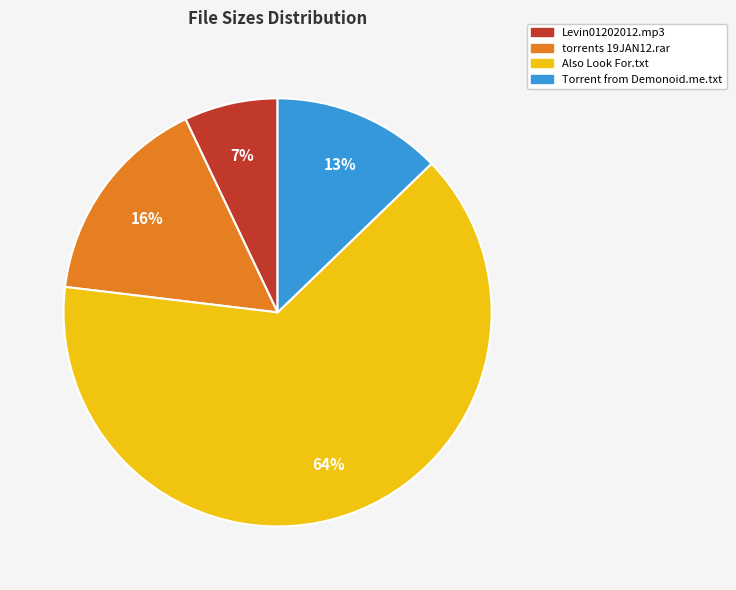

Does any single category account for the majority?

Yes